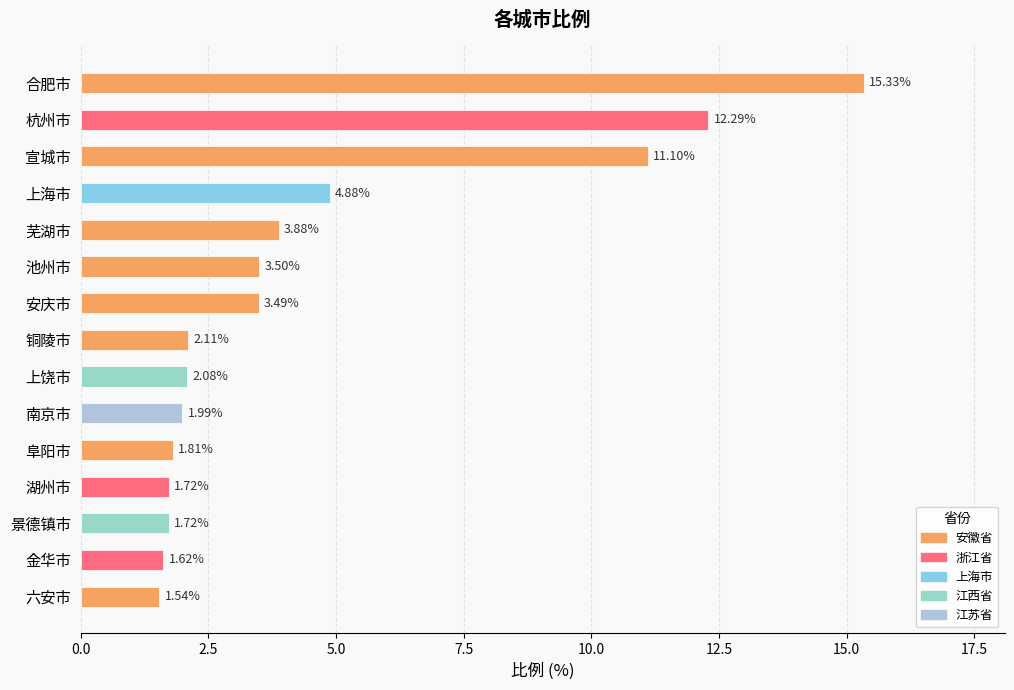

What is the average value?

4.6